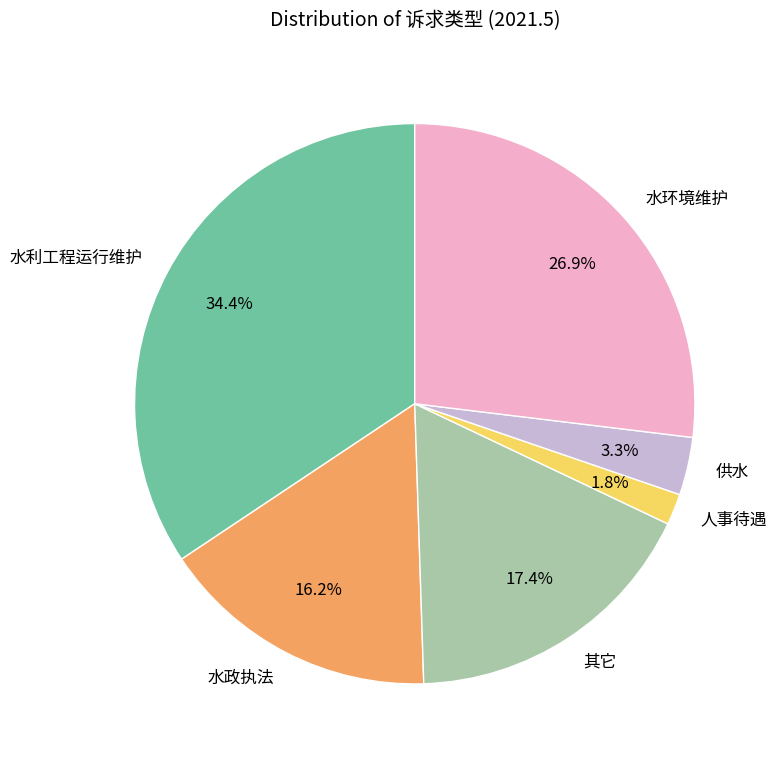

To the nearest percent, what is the average slice percentage?

17%